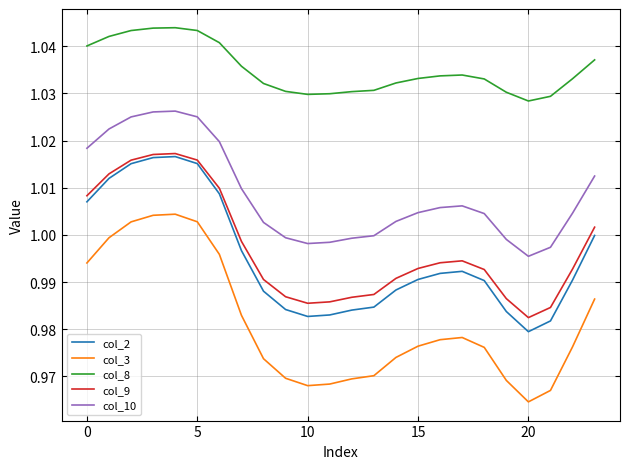

Which series has the largest total across all categories?

col_8